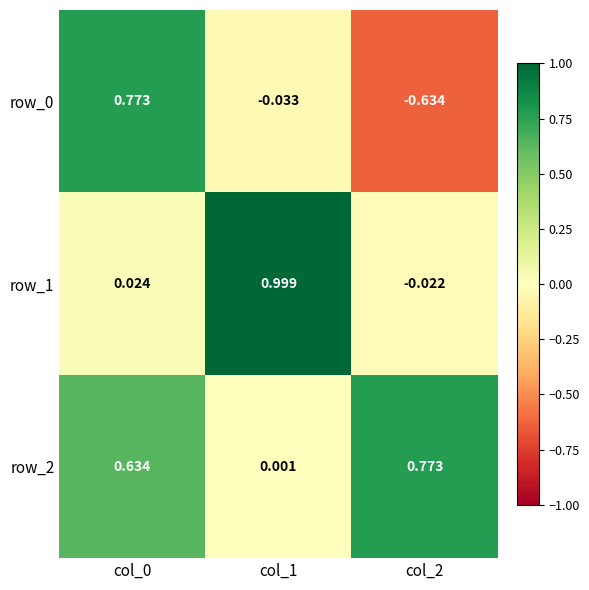

Which series changed the most between col_0 and col_1?

row_1